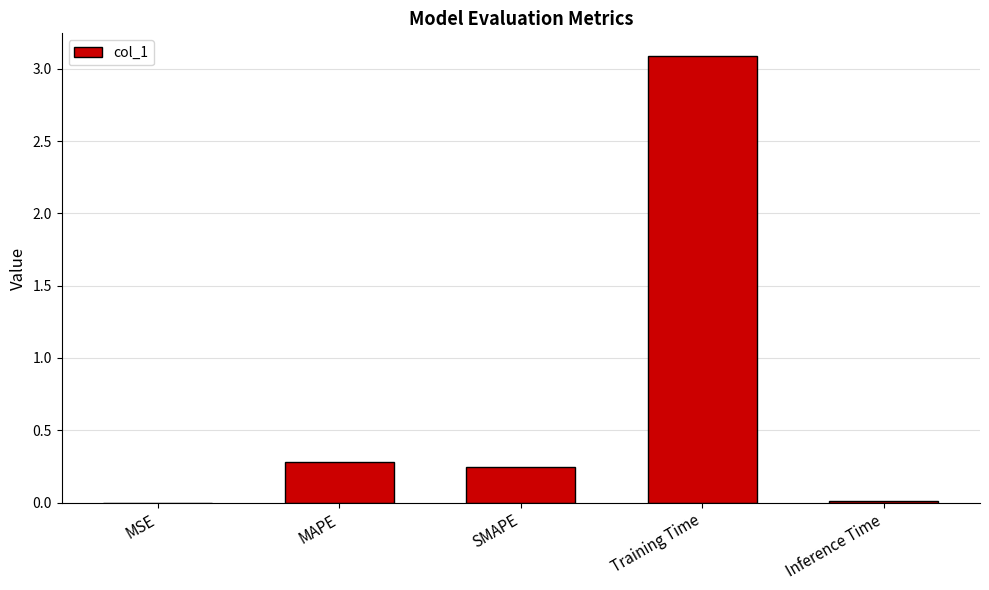

What is the sum of the values at SMAPE and Training Time?

3.3